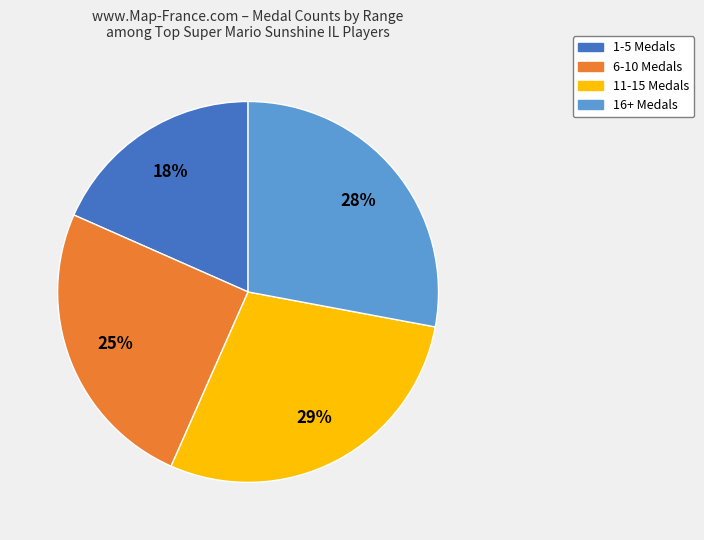

To the nearest percent, what is the average slice percentage?

25%